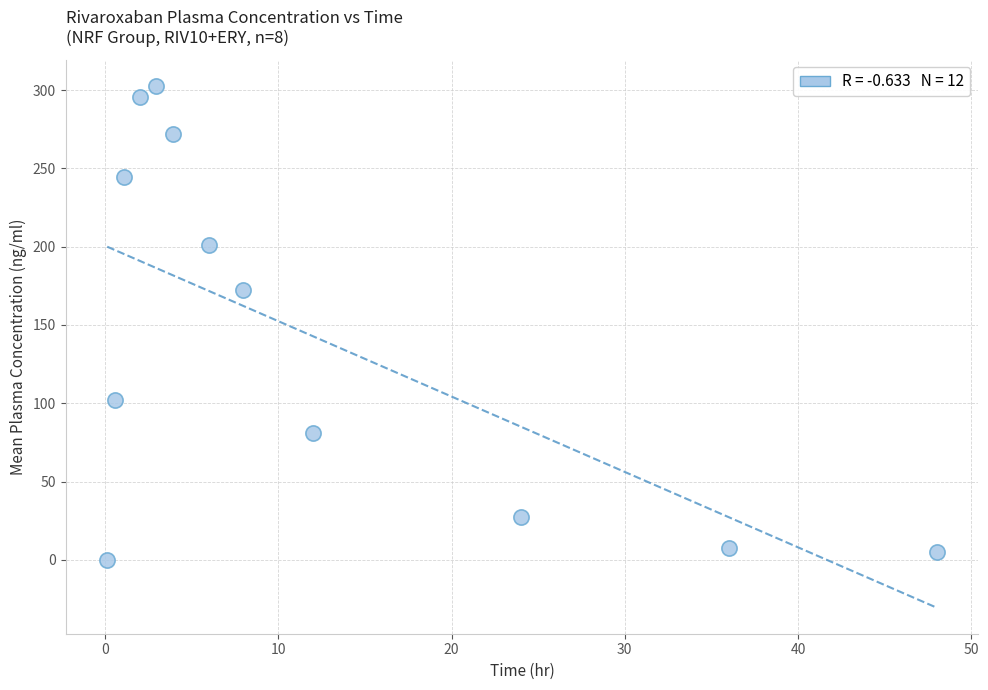

What Y value in the scatter plot is closest to 151?

172.5